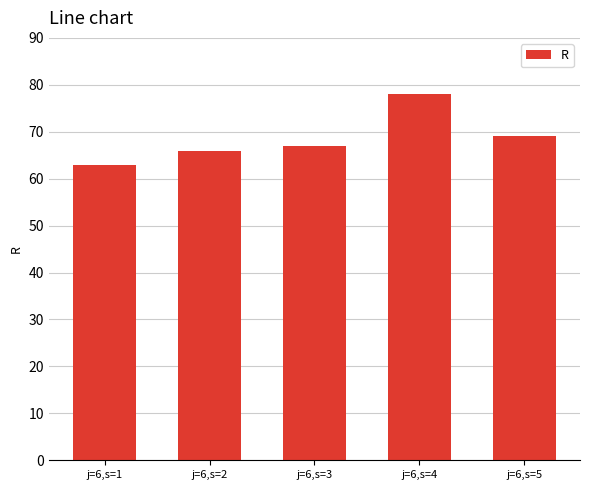

What is the smallest value displayed?

63